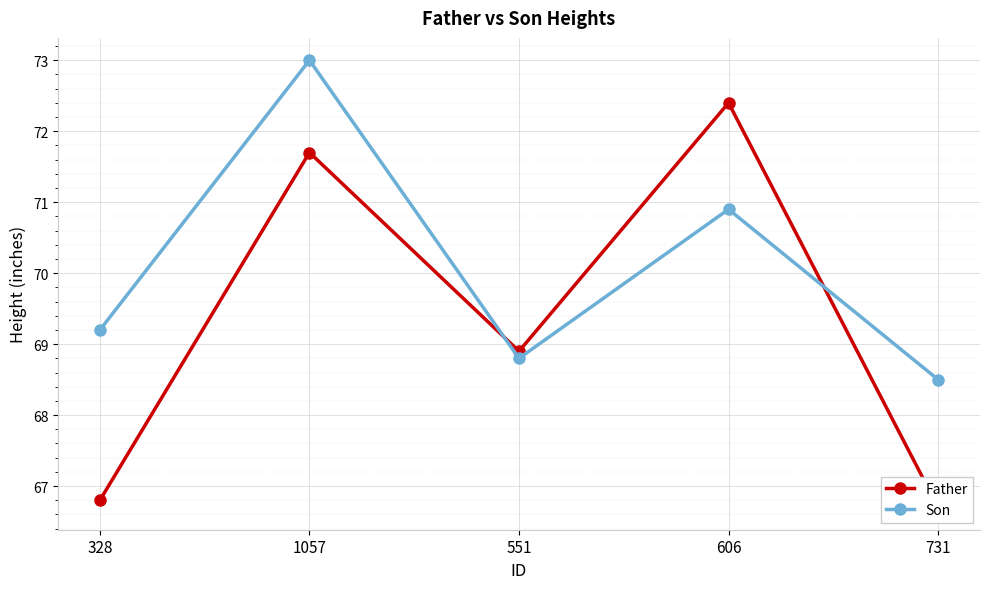

What is the spread (max minus min) of values at 731?

1.8